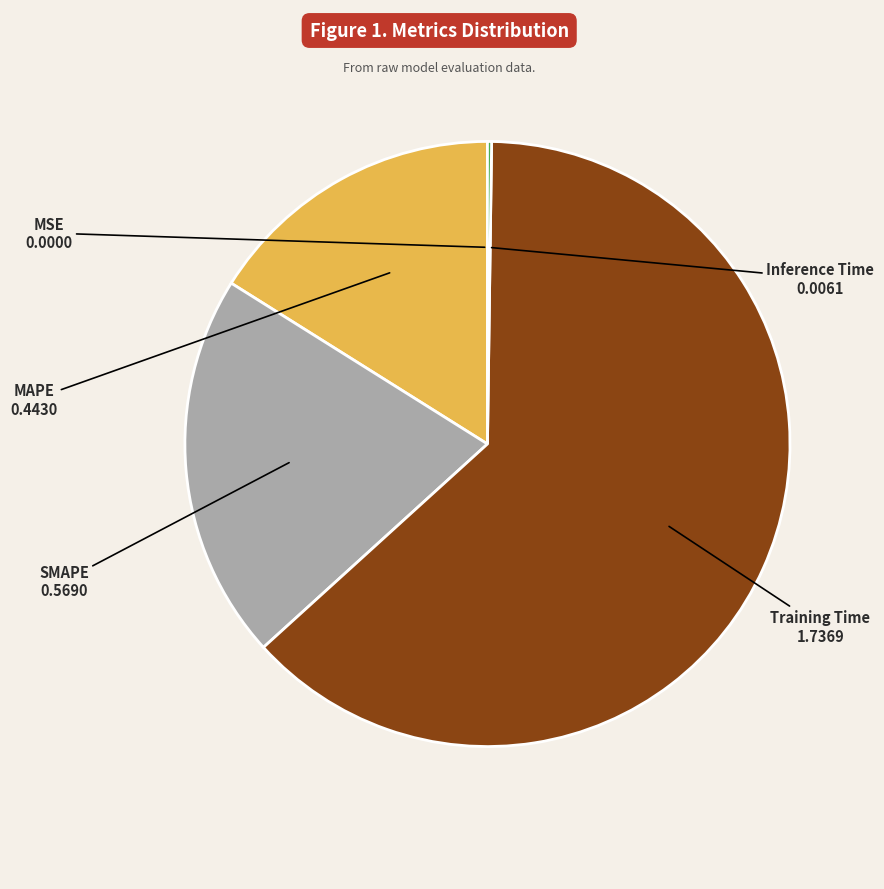

Is it true that Training Time is 49% of the pie?

False